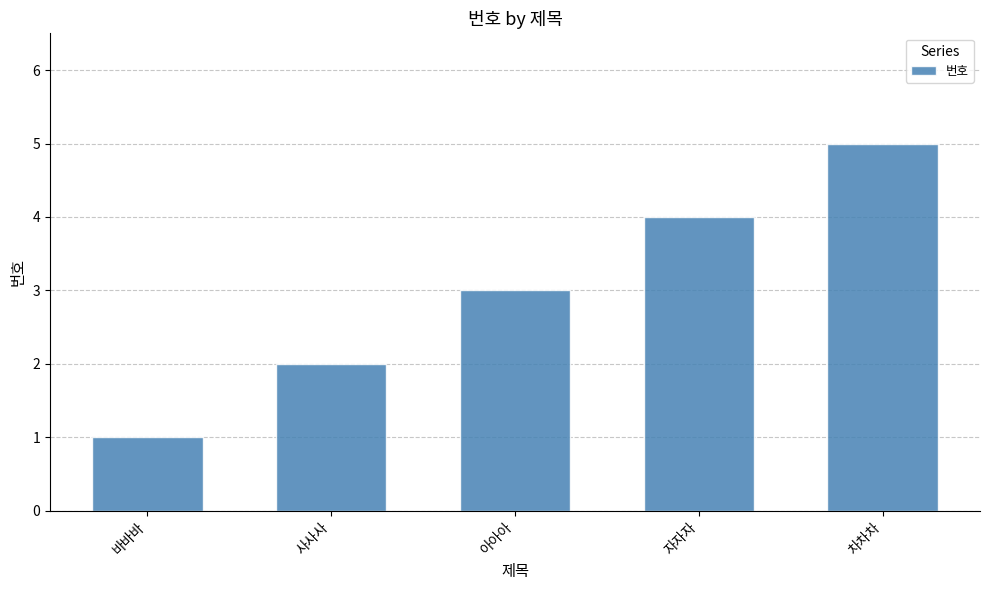

How many series are shown in this chart?

1